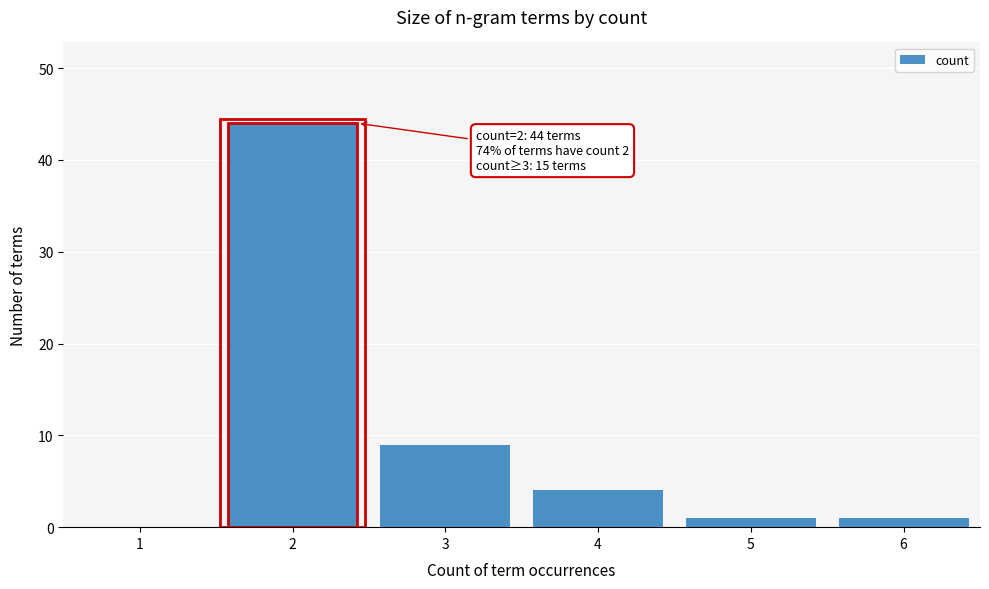

Reading right to left, list all the values displayed in this chart.

6=1	5=1	4=4	3=9	2=44	1=0